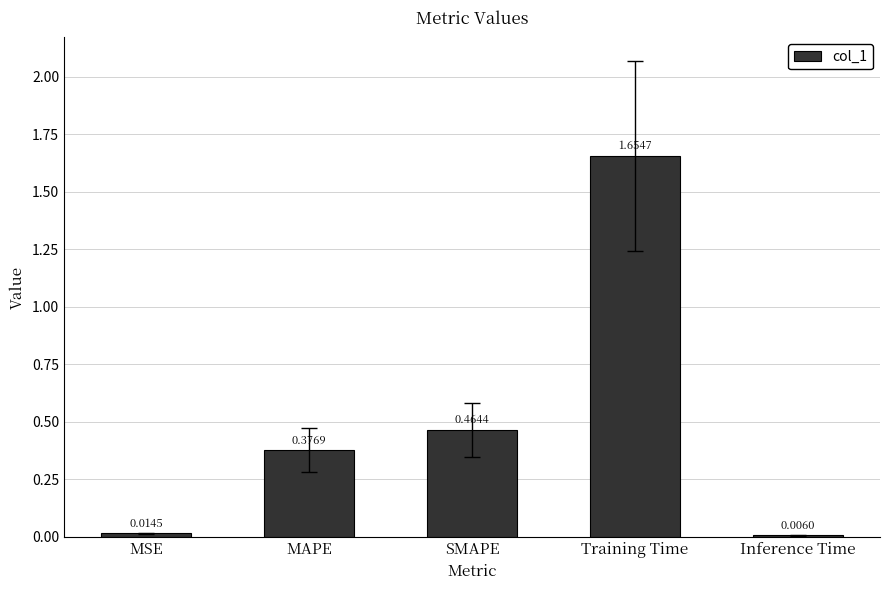

Is it true that the value at MAPE is 0.5?

False